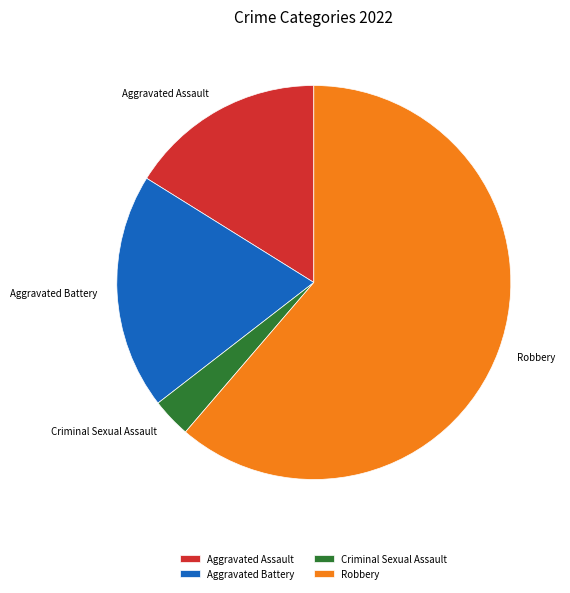

Is the sum of Criminal Sexual Assault and Aggravated Battery greater than half?

No